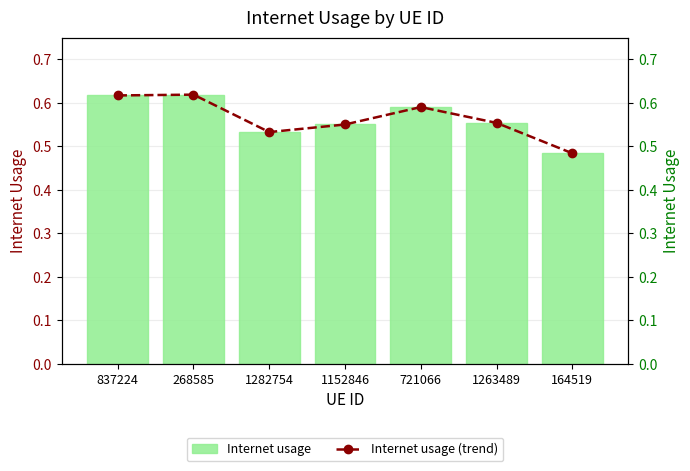

Rank the series by their maximum value, from lowest to highest.

Internet usage, Internet usage (trend)